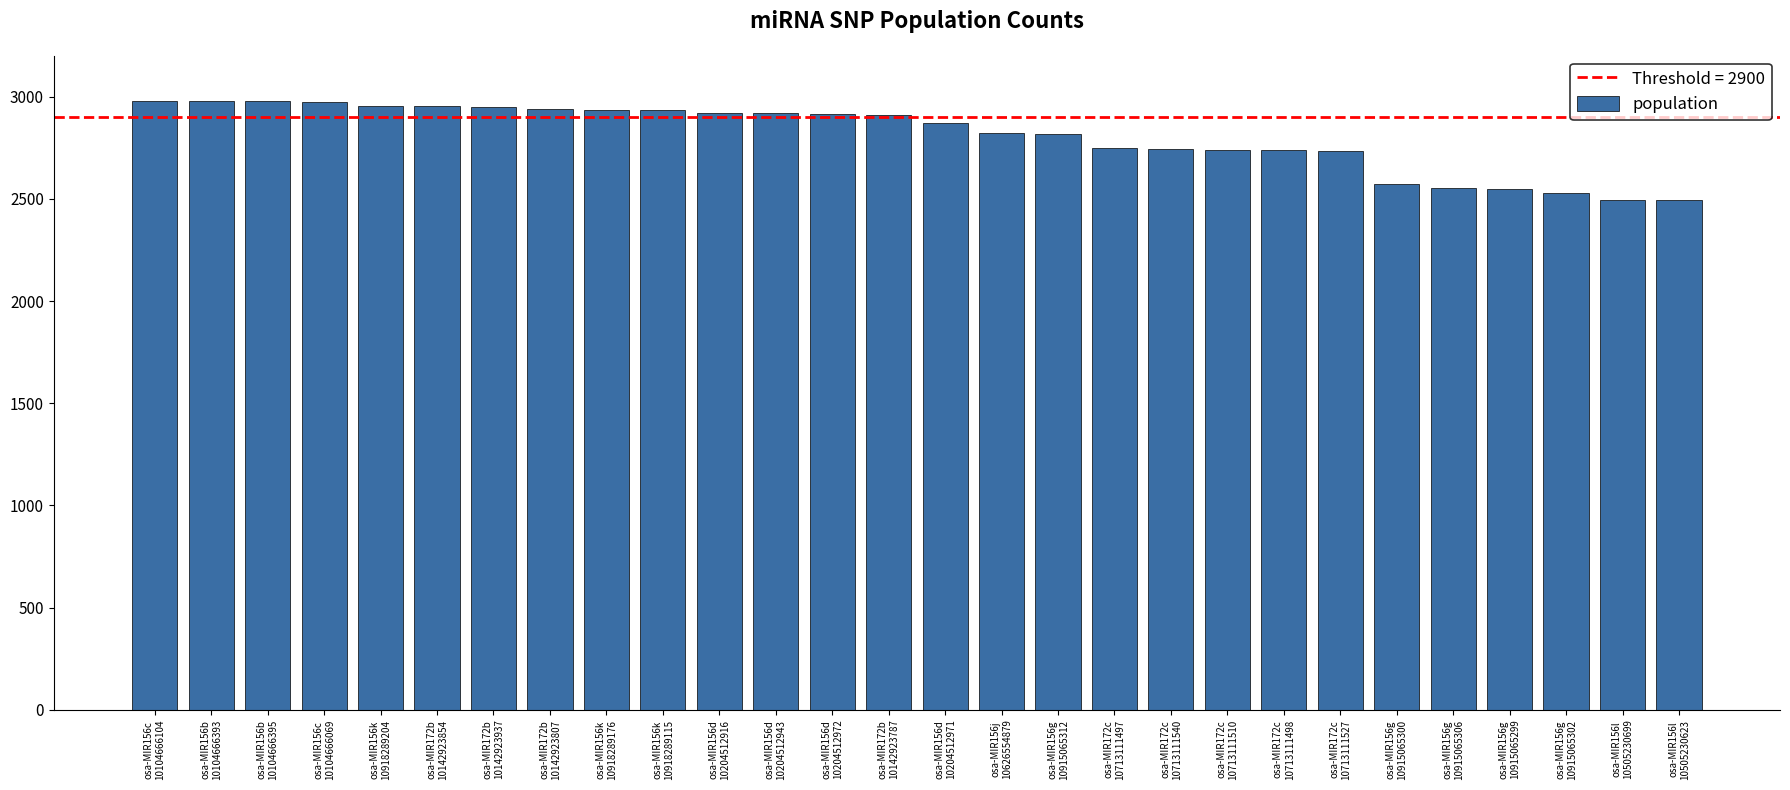

What is the ratio of the value at osa-MIR172c
10713111510 to the value at osa-MIR156g
10915065300?

1.1